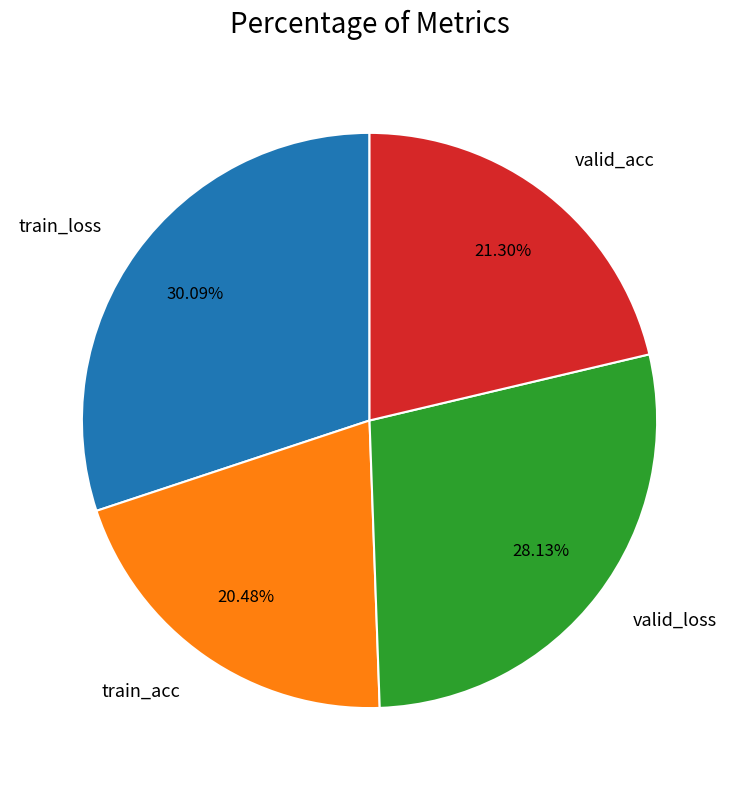

True or false: valid_acc accounts for 30% of the total.

False